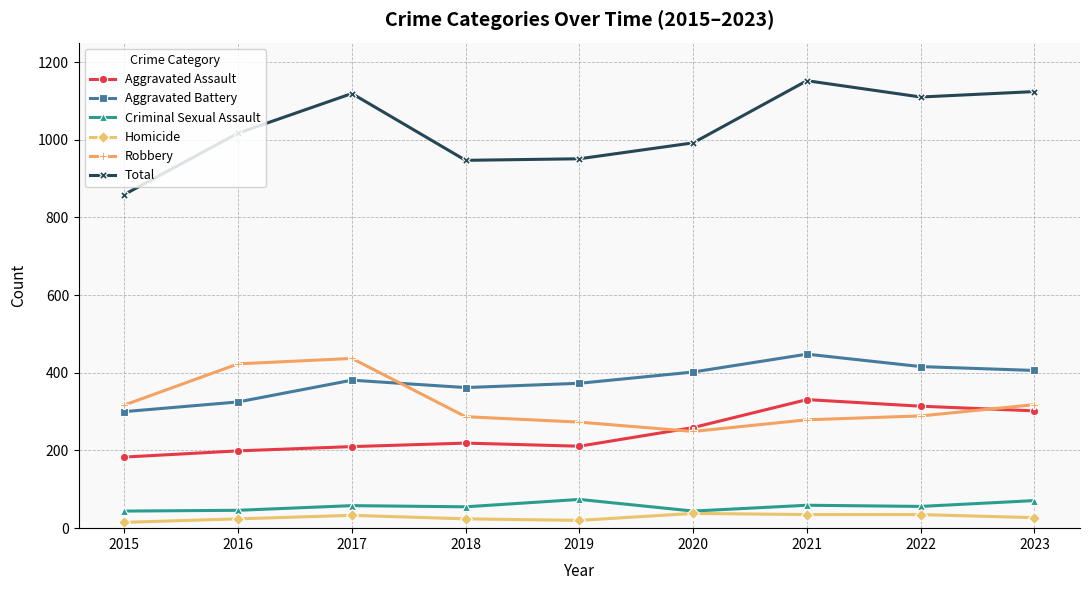

What is the average value of the Criminal Sexual Assault series?

56